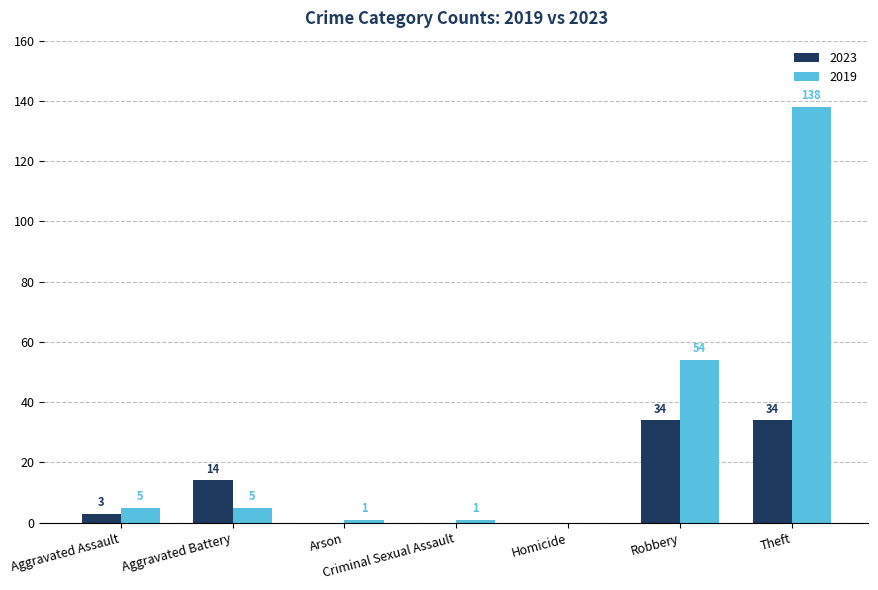

Which label corresponds to the largest value in the chart?

Theft